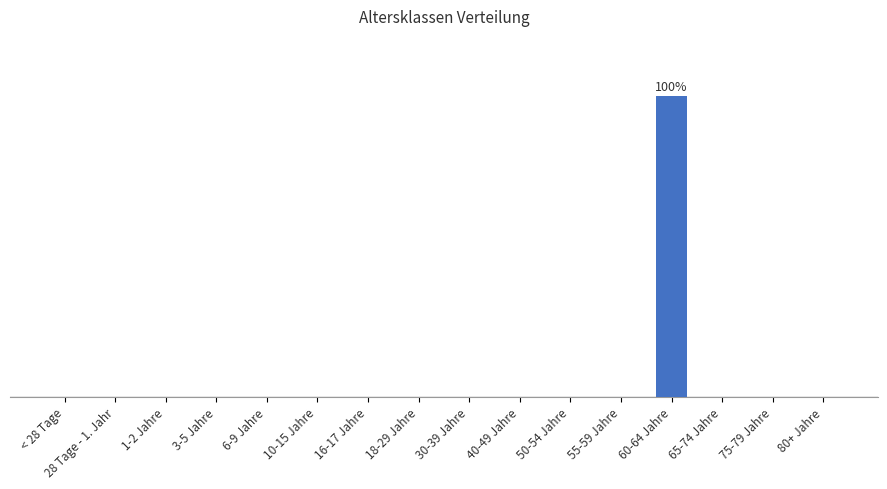

Reading left to right, transcribe all the data shown in this chart.

0	0	0	0	0	0	0	0	0	0	0	0	1	0	0	0